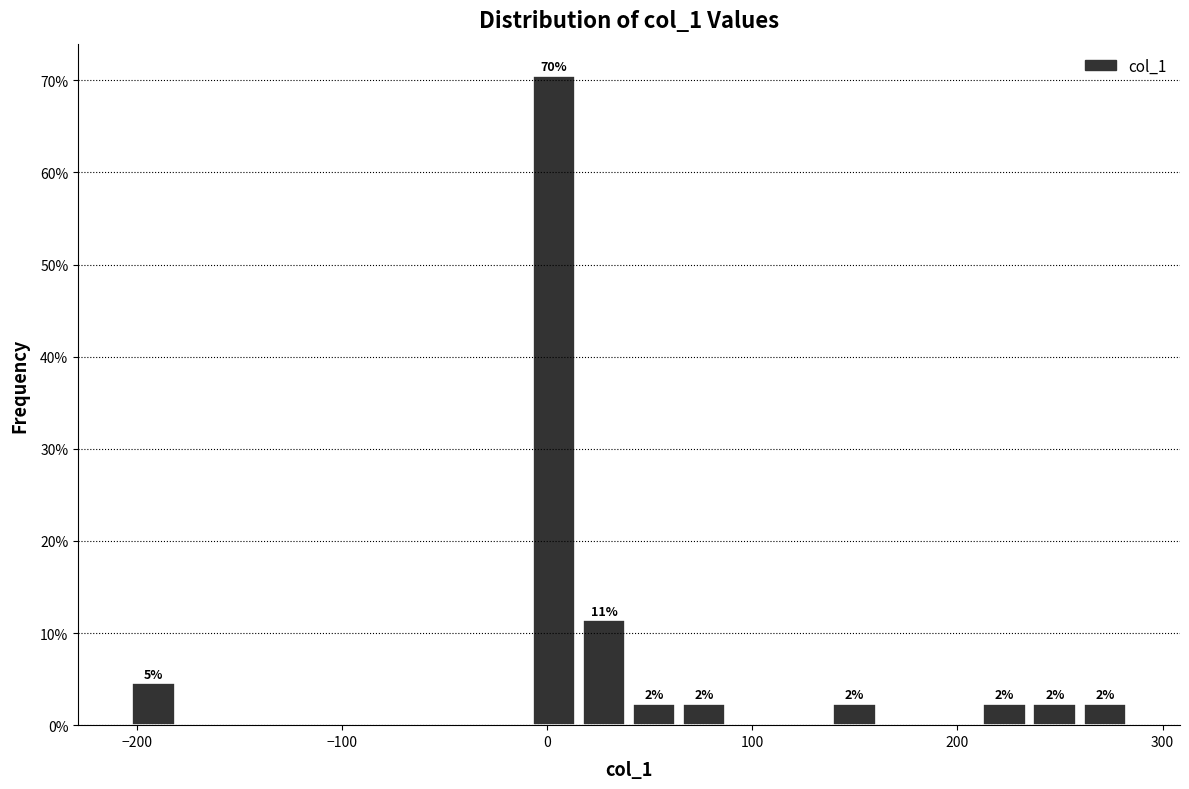

Around what value on the x-axis is the tallest bar? Give the approximate position of its centre, as read against the axis.

0